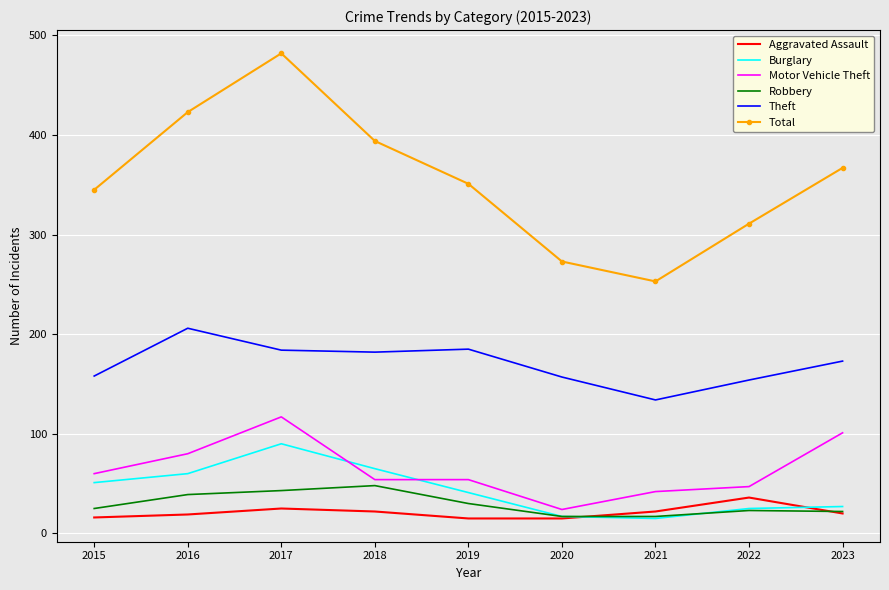

What is the difference between the highest and lowest values at 2016?

404